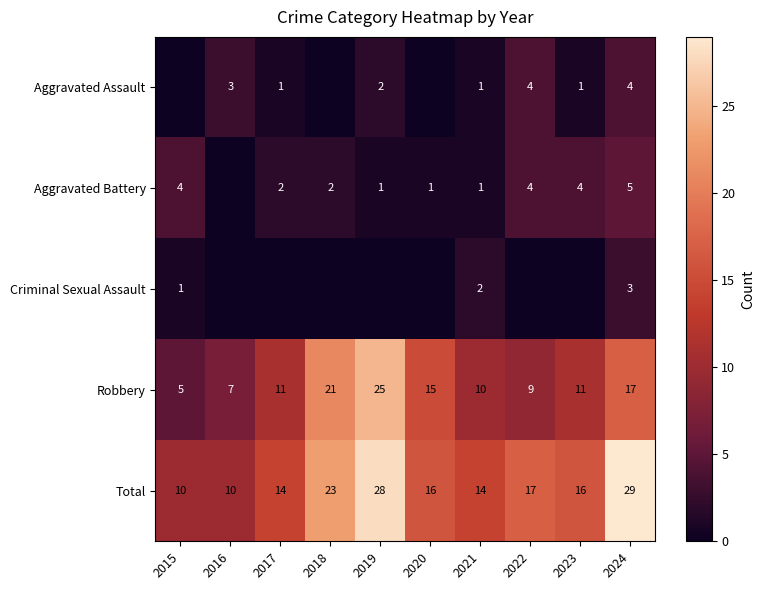

Which category has the lowest value across all series?

2015